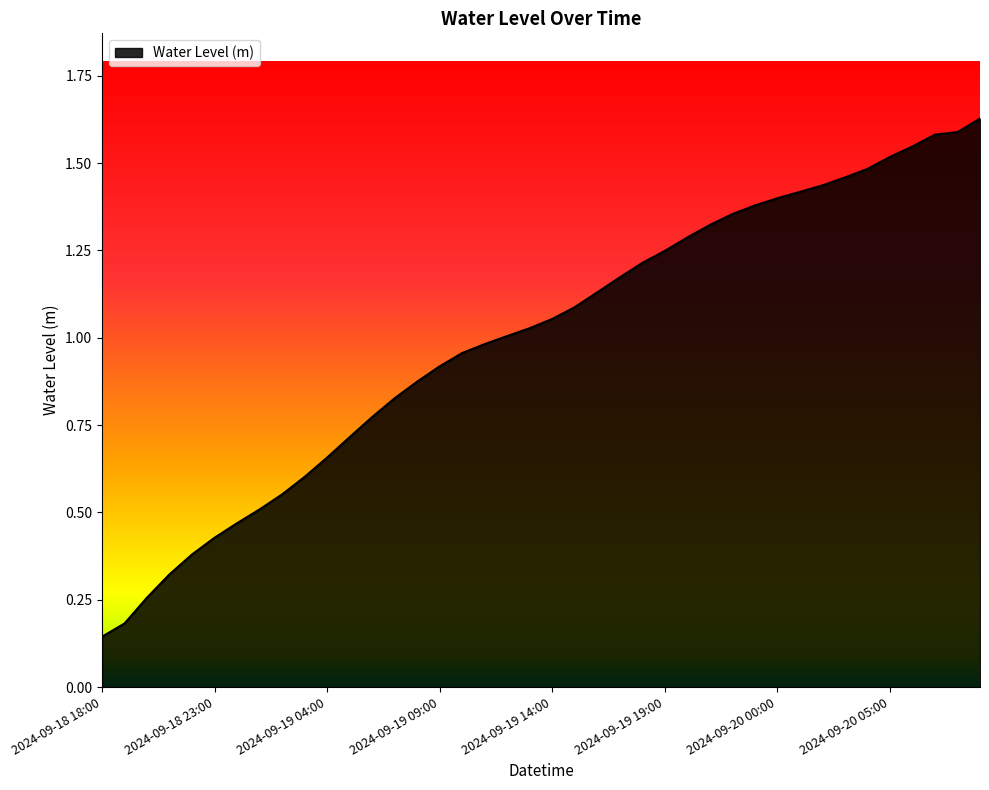

True or false: there are more than 1 points higher than both neighbors.

False